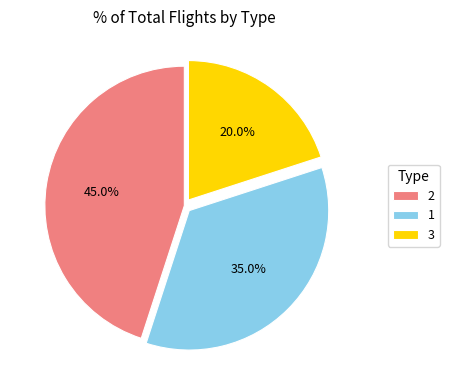

What is the smallest slice in the pie chart?

3